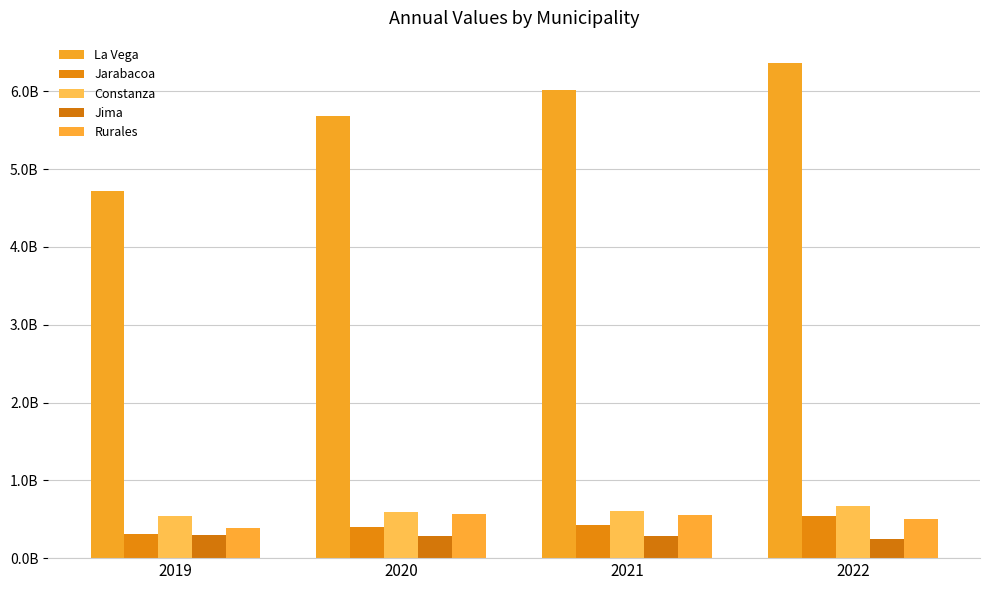

How many data points in Jima are above 288110987?

2